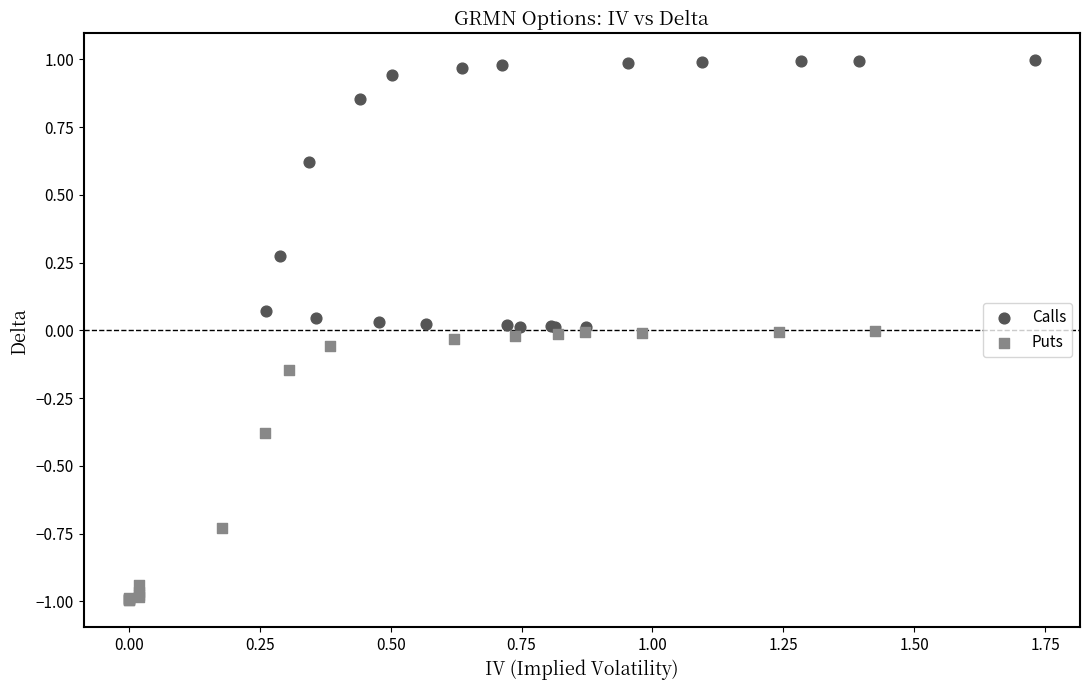

Which series has the largest Y range (max minus min)?

Puts